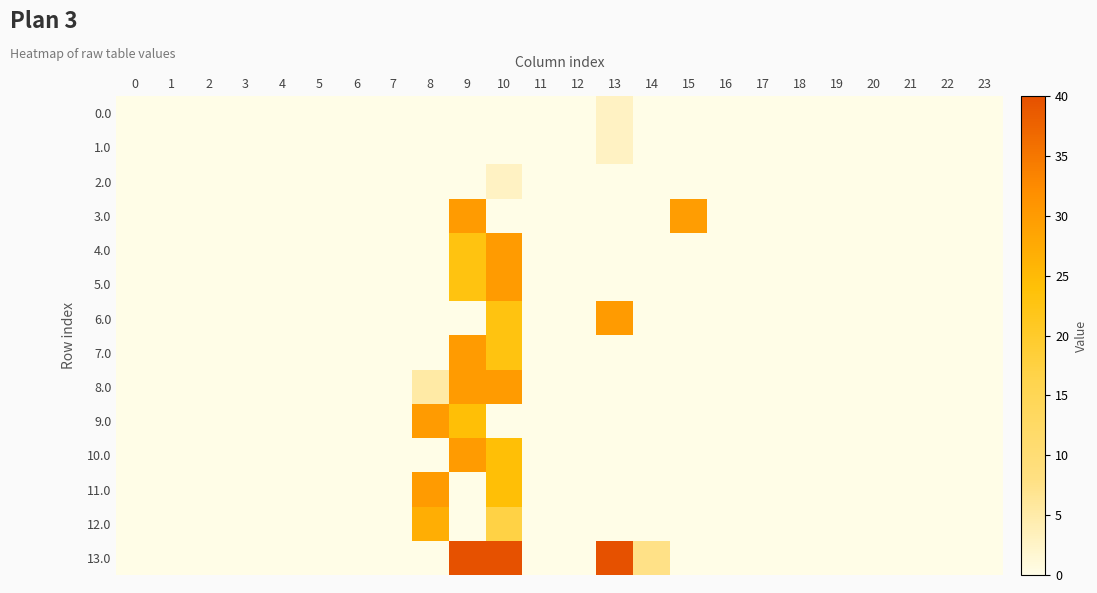

Between 14 and 16, which series saw the biggest shift?

13.0